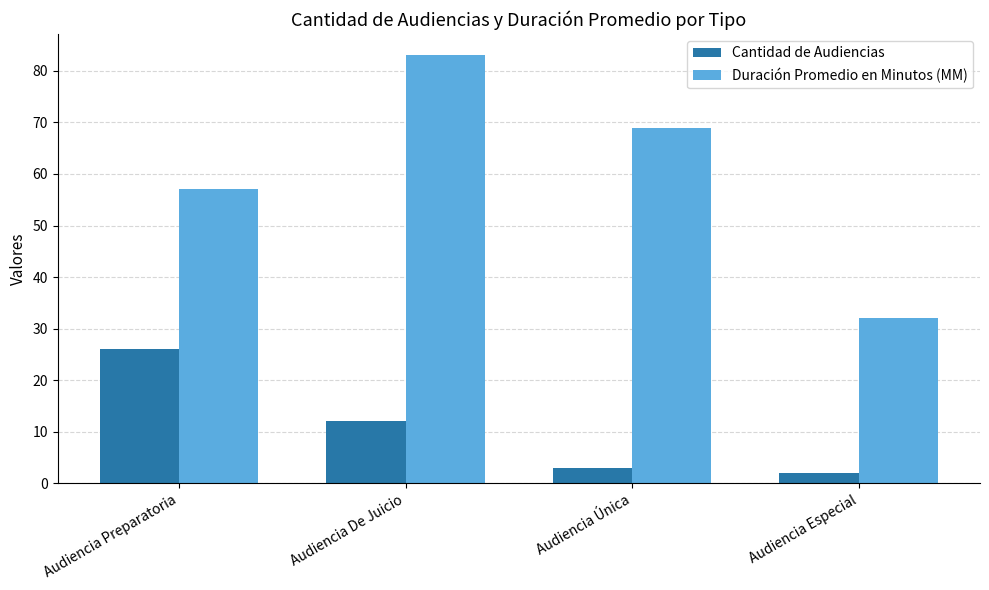

What is the label of the 4th bar from the right?

Audiencia Preparatoria